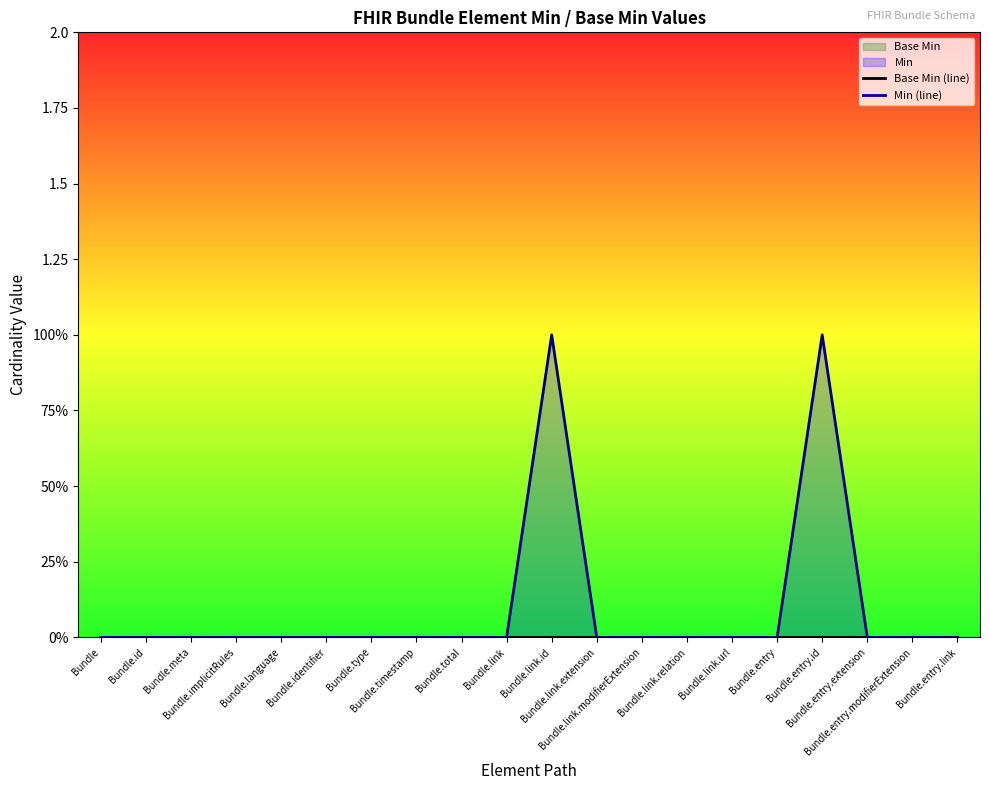

Where is Min (line) nearest to the value 0?

Bundle